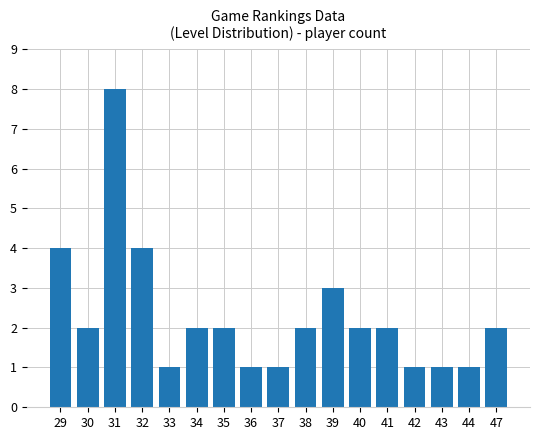

Which label corresponds to the largest value in the chart?

31